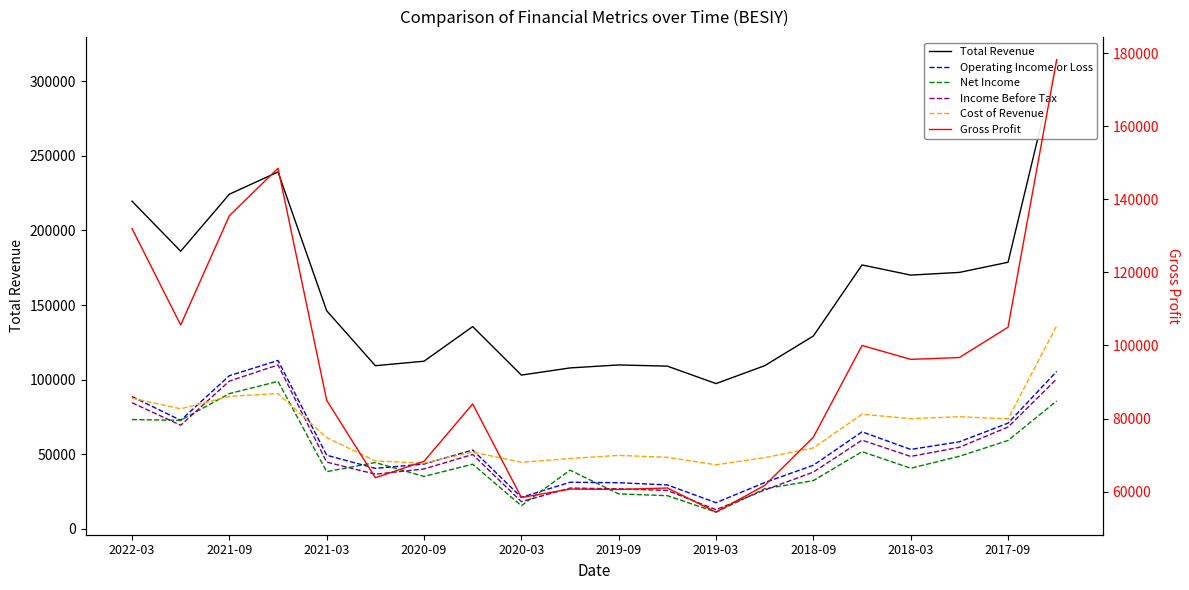

What are all the series names shown in the legend?

Total Revenue, Operating Income or Loss, Net Income, Income Before Tax, Cost of Revenue, Gross Profit